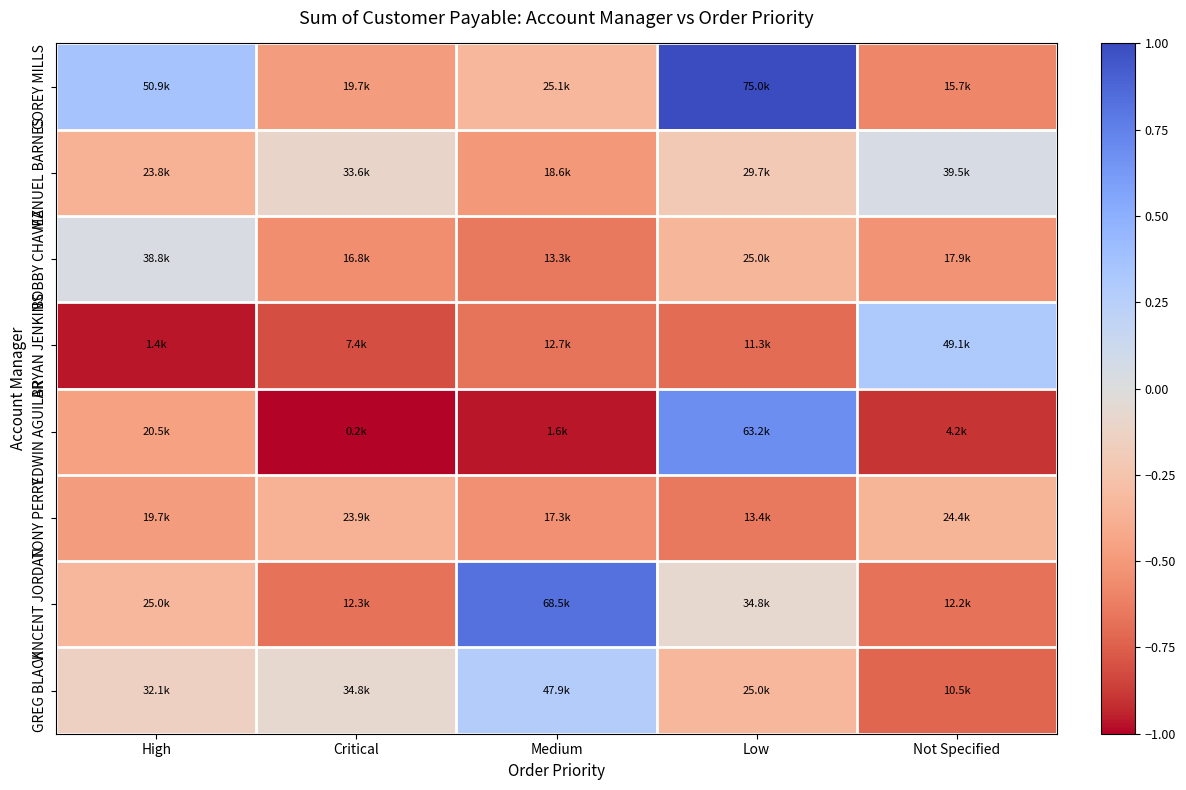

Reading right to left, list all the values displayed in this chart.

COREY MILLS: Not Specified=-0.6	Low=1.0	Medium=-0.3	Critical=-0.5	High=0.4
MANUEL BARNES: Not Specified=0.1	Low=-0.2	Medium=-0.5	Critical=-0.1	High=-0.4
BOBBY CHAVEZ: Not Specified=-0.5	Low=-0.3	Medium=-0.6	Critical=-0.6	High=0.0
BRYAN JENKINS: Not Specified=0.3	Low=-0.7	Medium=-0.7	Critical=-0.8	High=-1.0
EDWIN AGUILAR: Not Specified=-0.9	Low=0.7	Medium=-1.0	Critical=-1.0	High=-0.5
TONY PERRY: Not Specified=-0.4	Low=-0.6	Medium=-0.5	Critical=-0.4	High=-0.5
VINCENT JORDAN: Not Specified=-0.7	Low=-0.1	Medium=0.8	Critical=-0.7	High=-0.3
GREG BLACK: Not Specified=-0.7	Low=-0.3	Medium=0.3	Critical=-0.1	High=-0.1